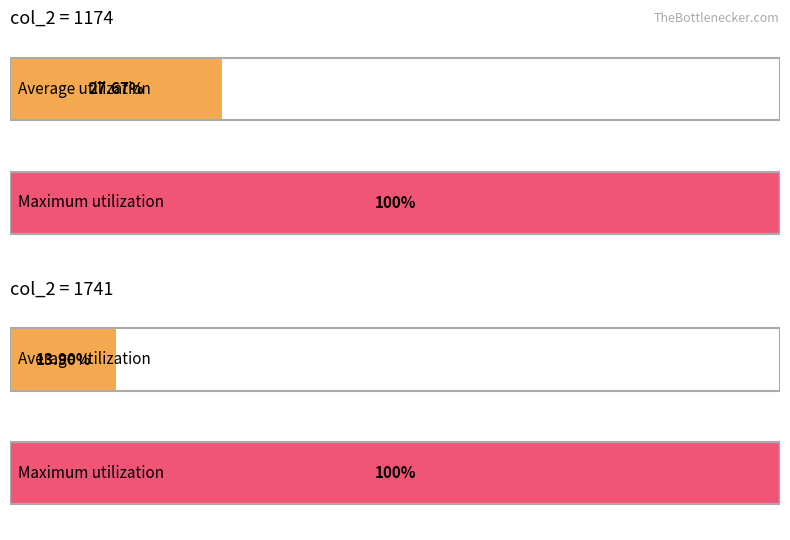

Are the bars horizontal?

Yes